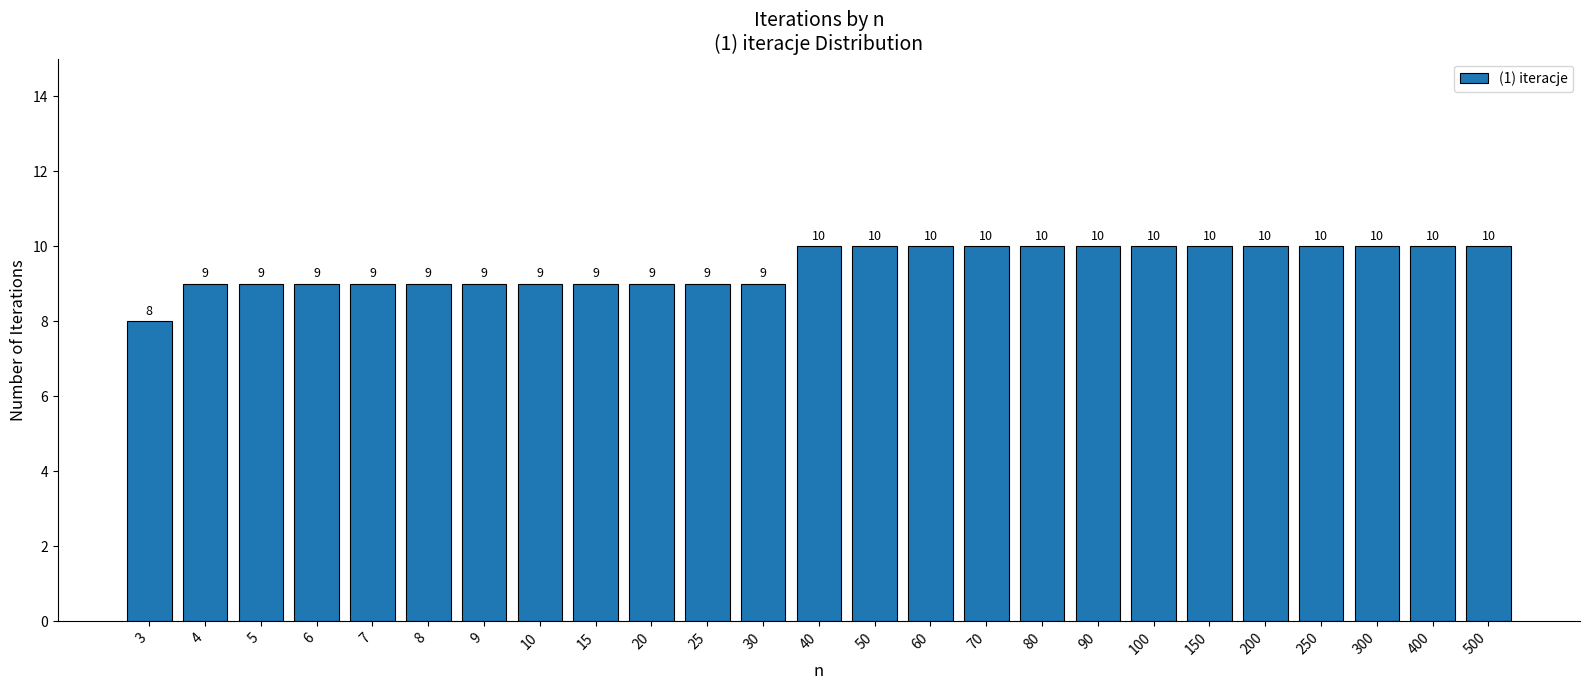

Read the value at 70.

10